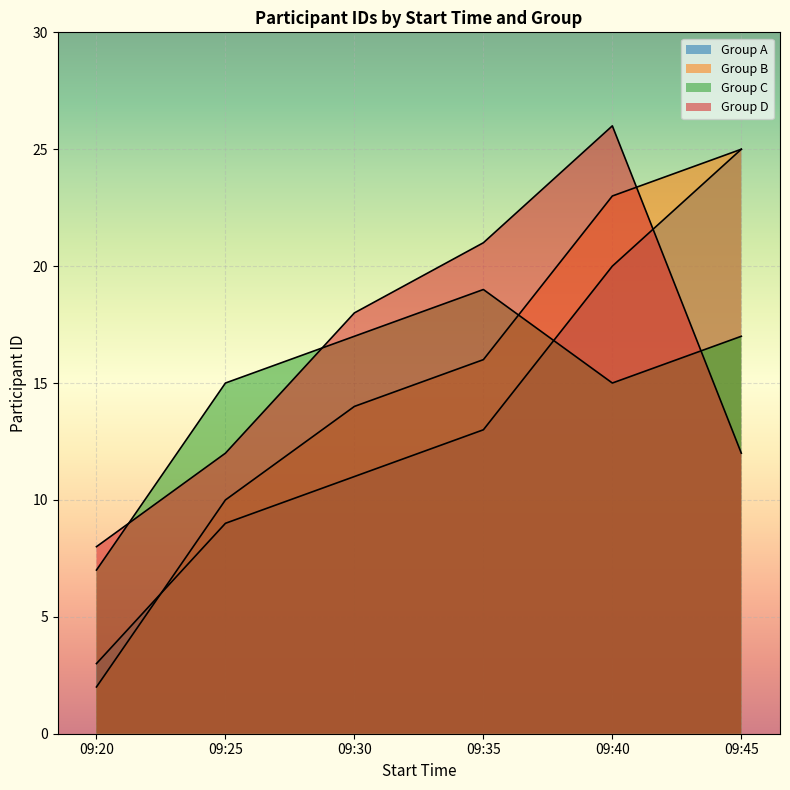

How many lines are shown in the chart?

4